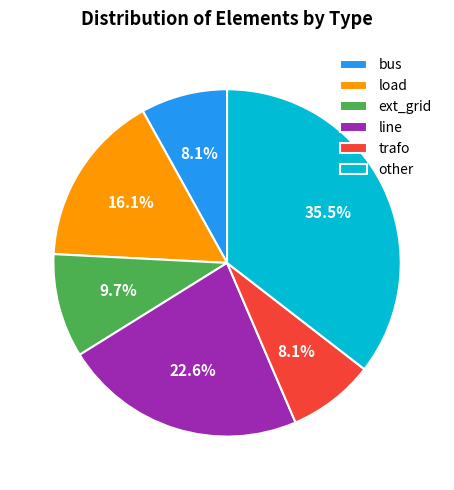

To the nearest percent, what is the combined percentage of bus and load?

24%